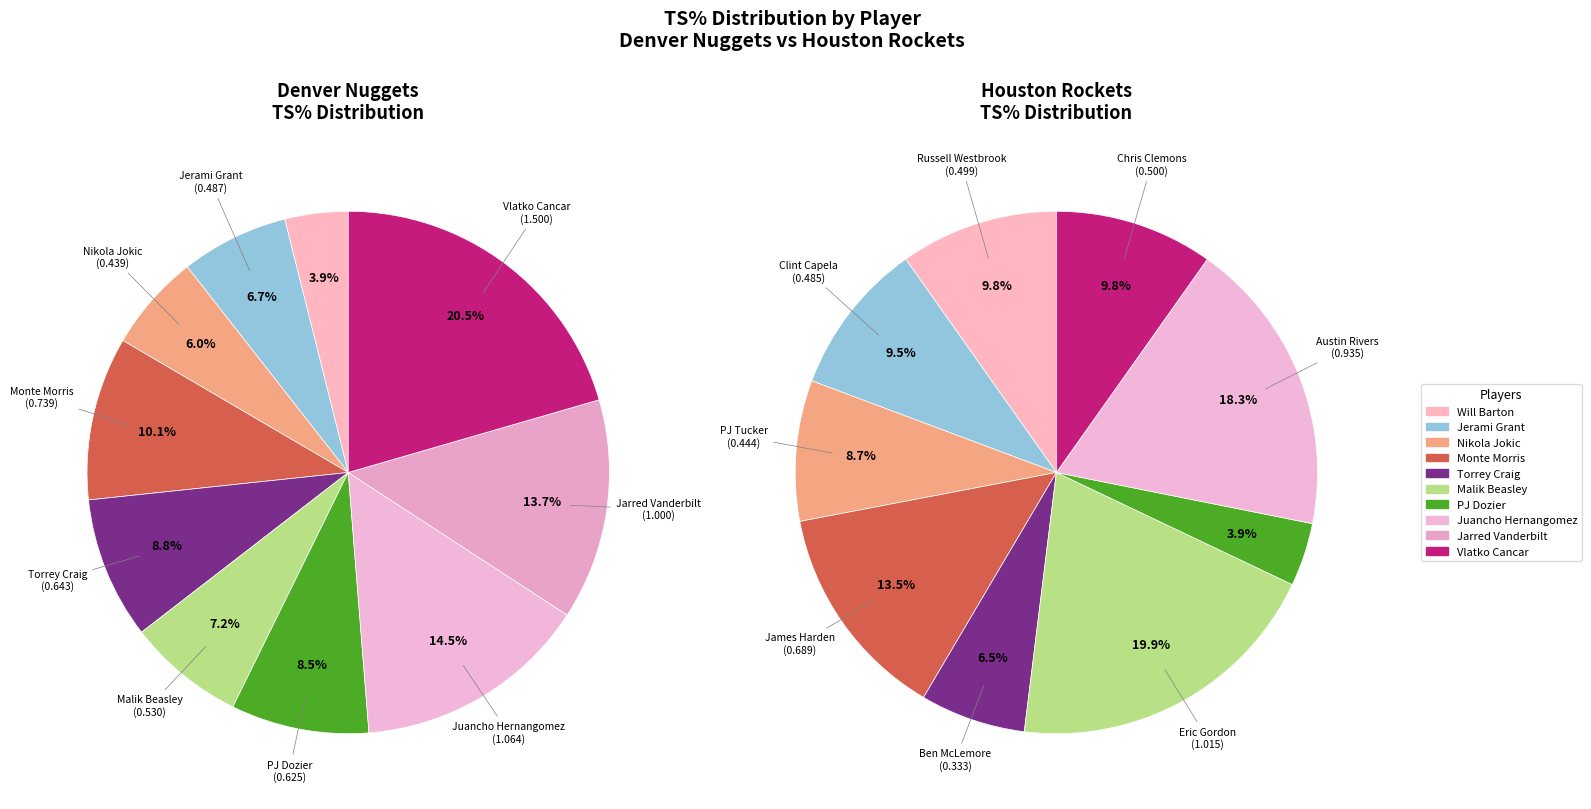

To the nearest percent, what portion does 3 represent?

10%